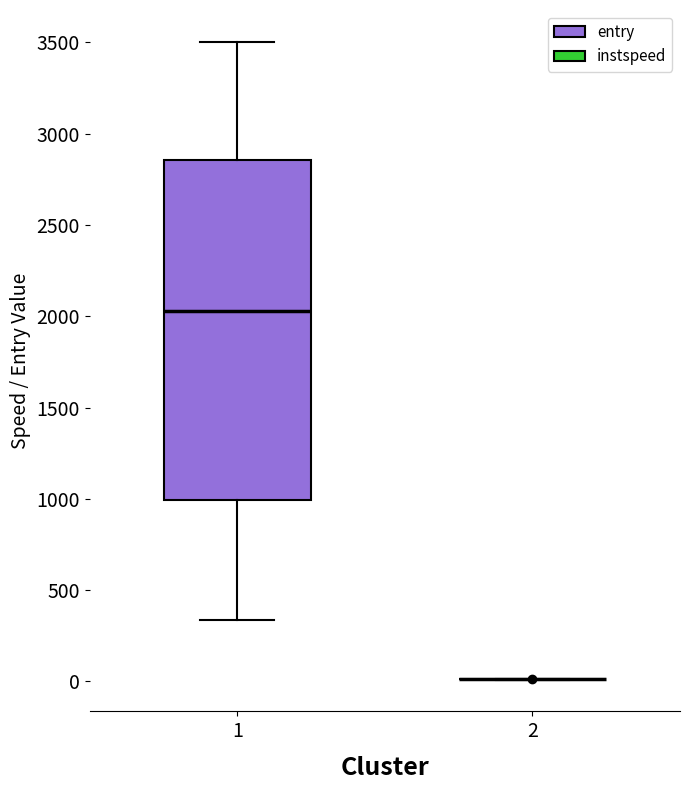

Which box is the tallest, from its lower edge to its upper edge?

1